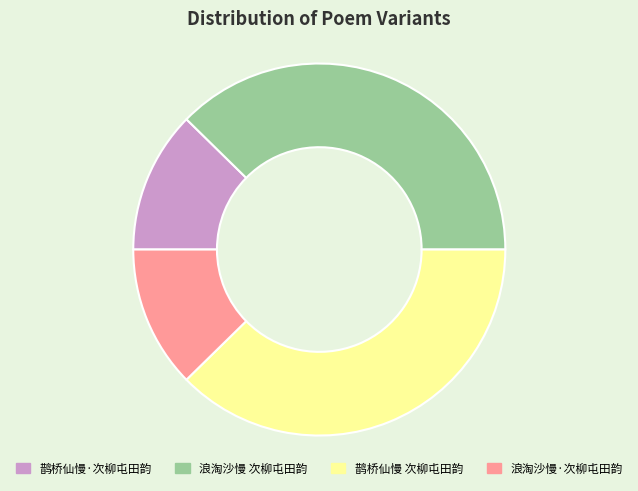

True or false: 鹊桥仙慢 次柳屯田韵 accounts for 27% of the total.

False